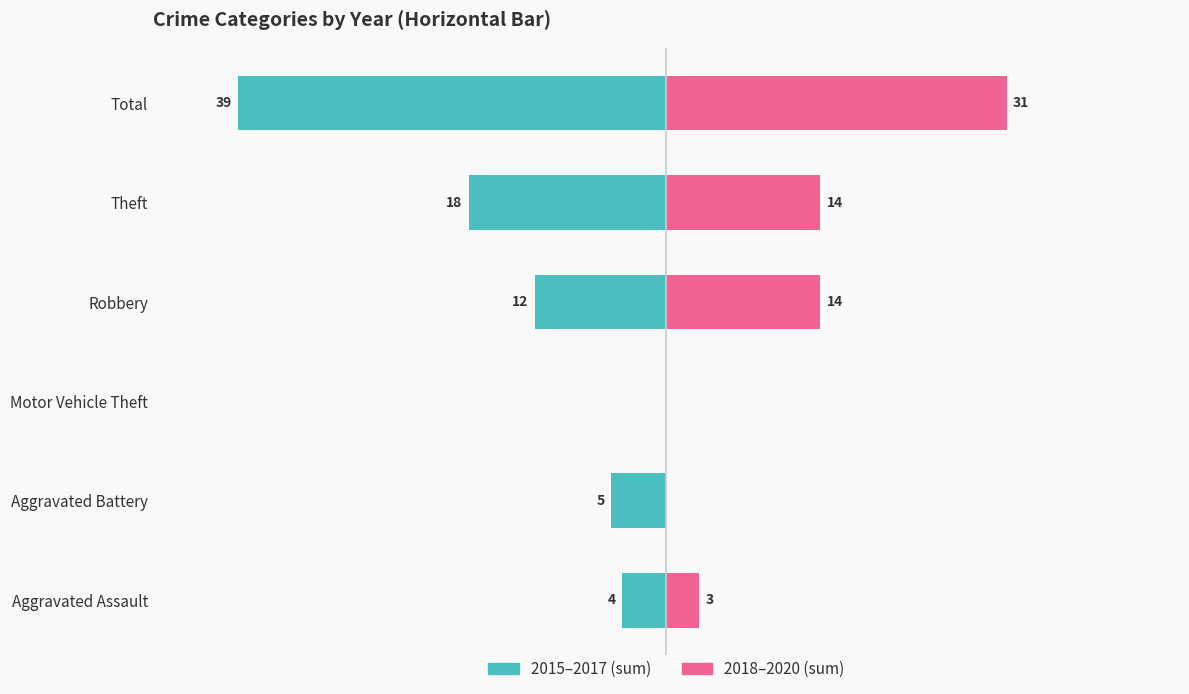

Which series has the widest spread of values?

2015–2017 (sum)